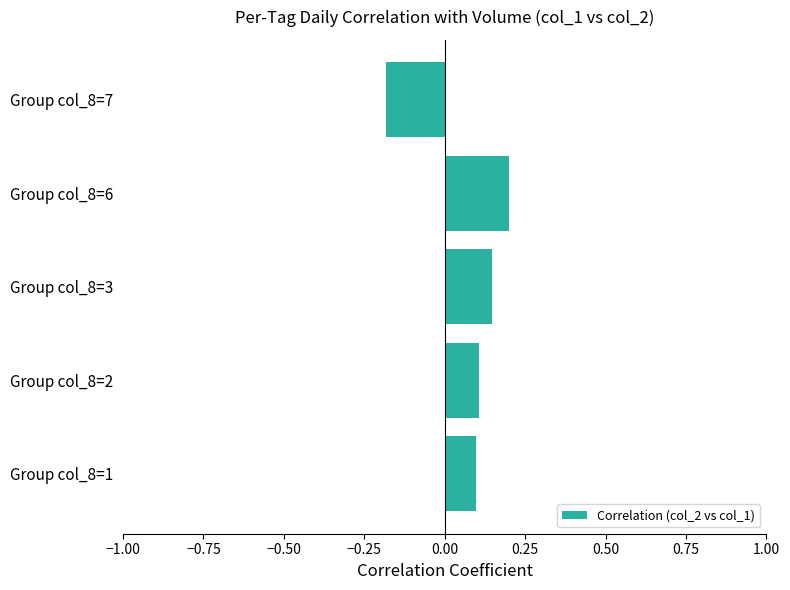

Is it true that the value at Group col_8=7 is -0.2?

True